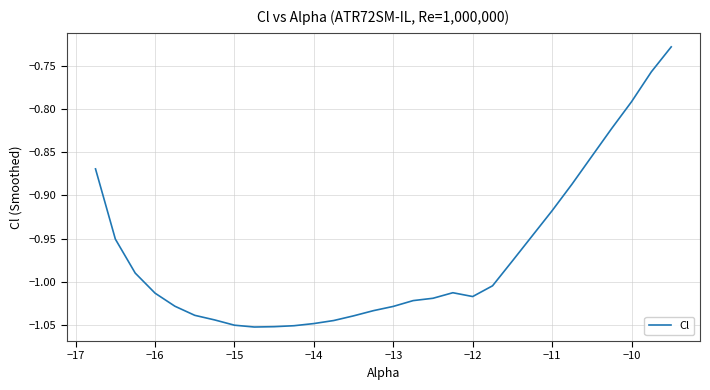

What is the difference between the maximum and minimum values?

0.3